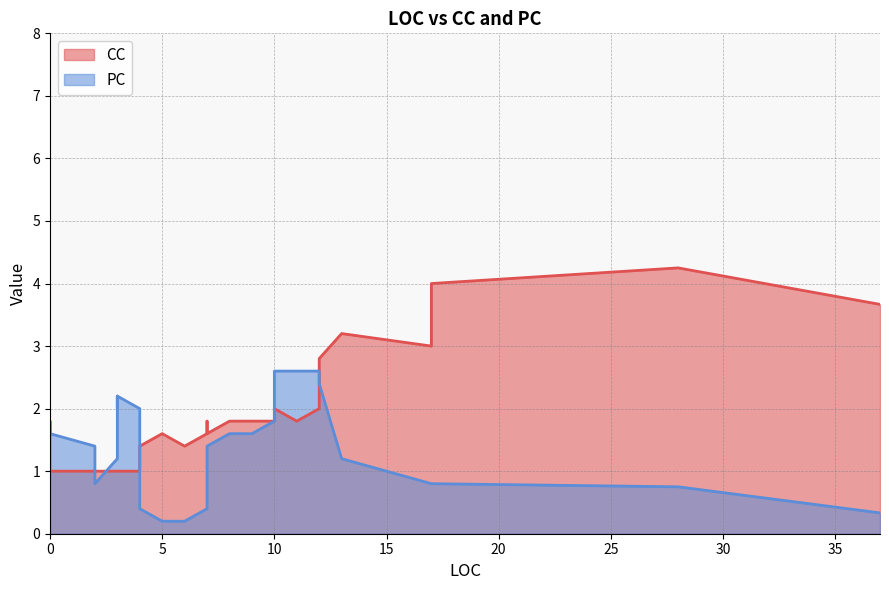

Between 4 and 0, which series saw the biggest shift?

PC